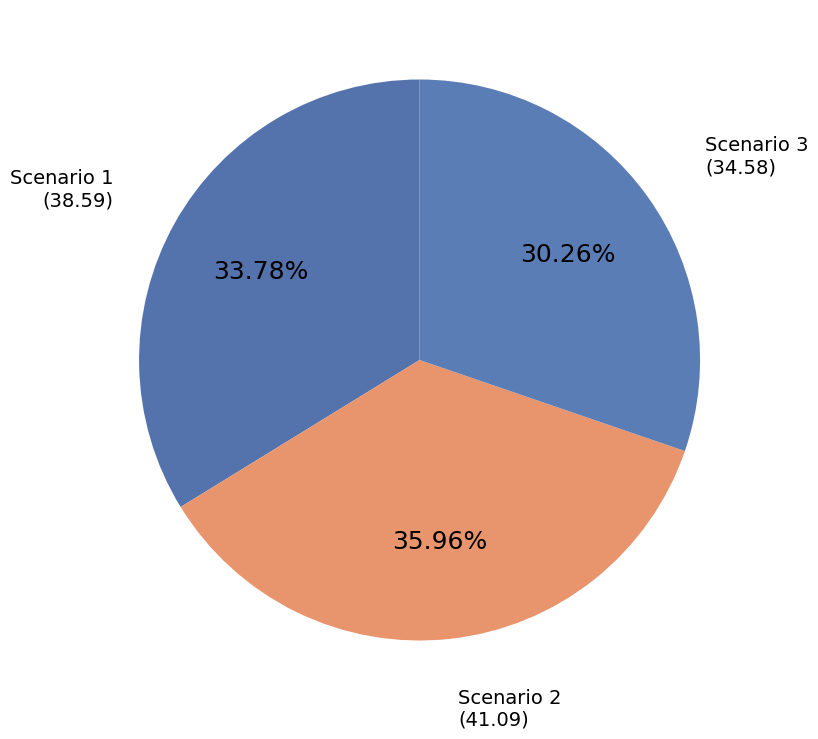

How many slices are in this pie chart?

3